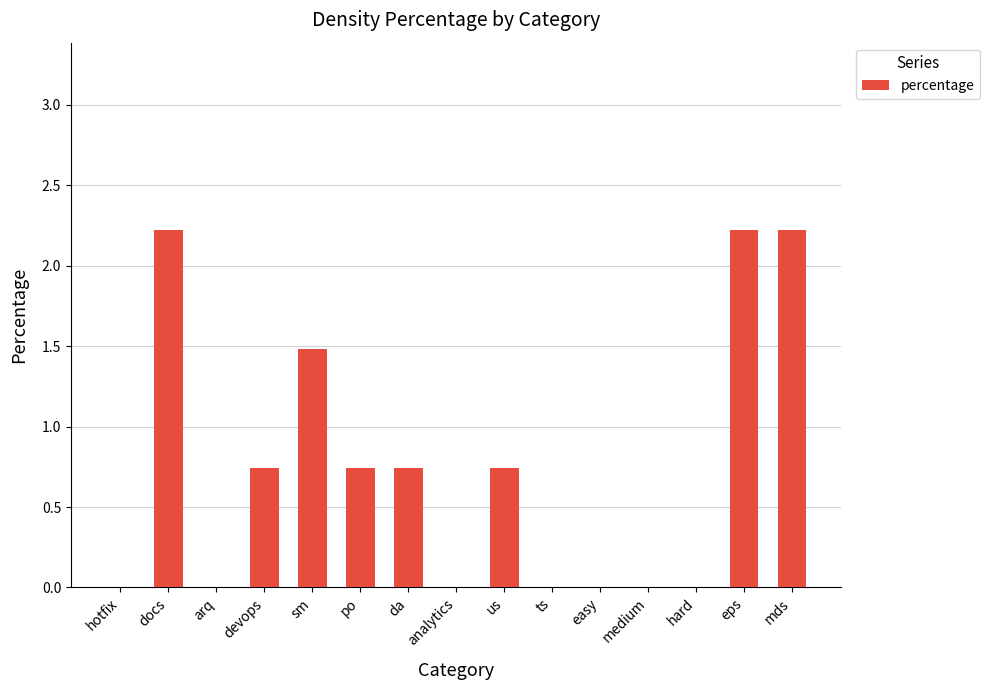

What is the maximum value shown in the chart?

2.2